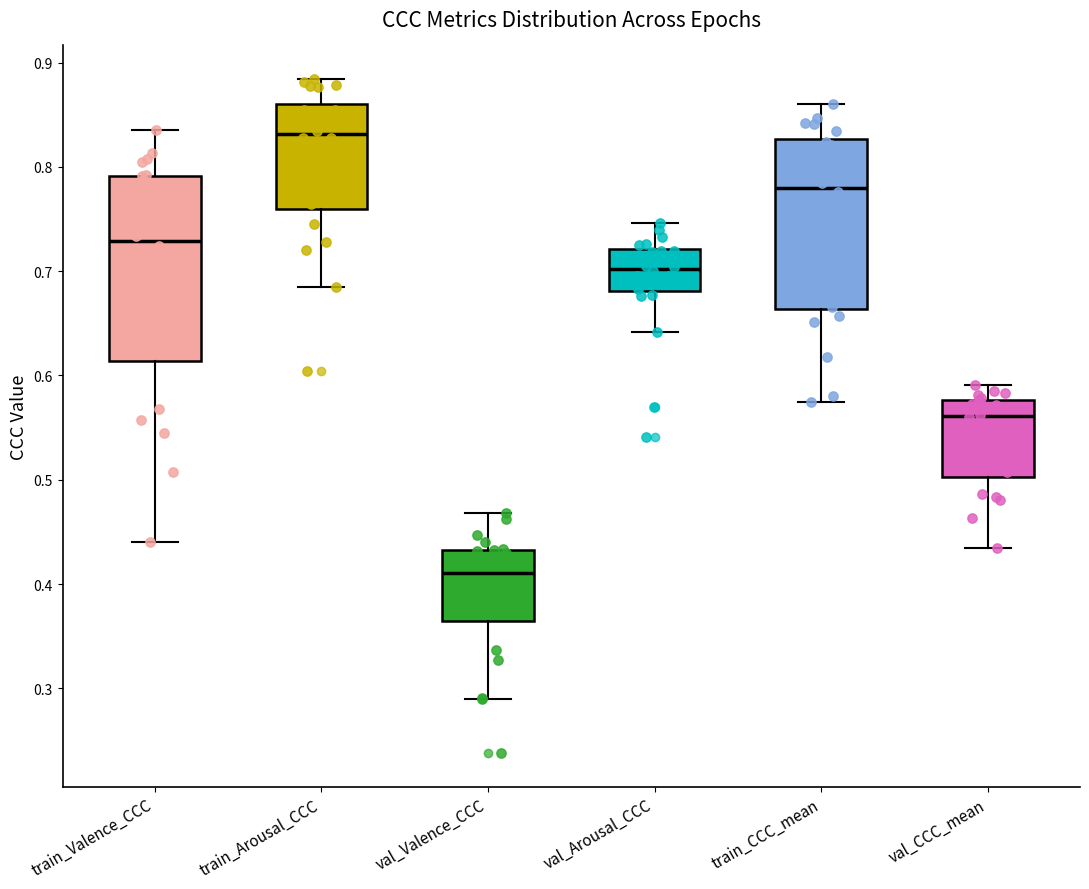

Where does the lower whisker of the box for val_Valence_CCC end on the y-axis? The values are not printed on the chart, so give them approximately, as read against the axis.

0.29